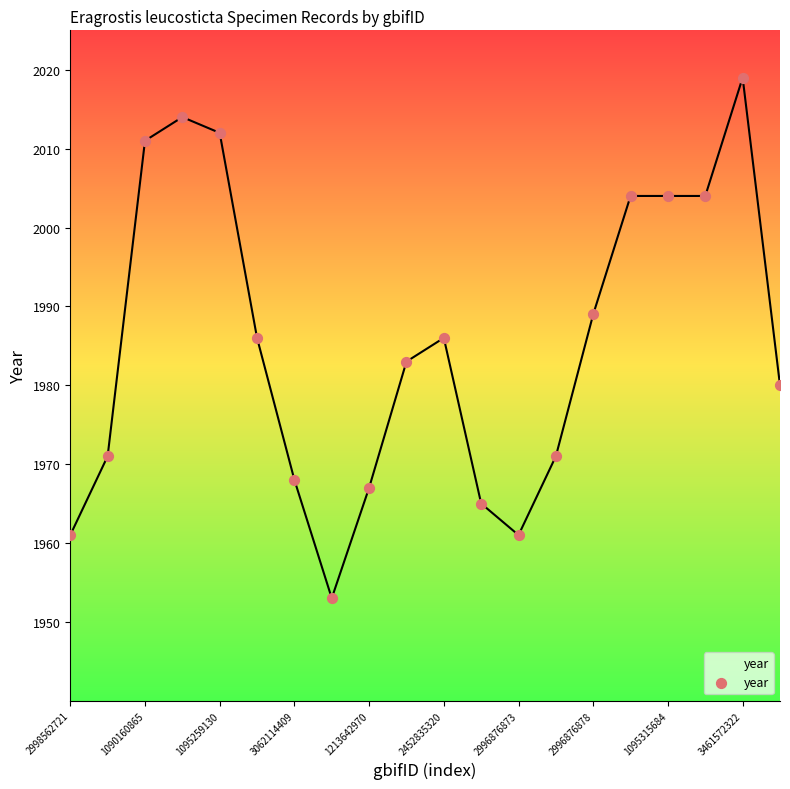

What is the smallest value displayed?

1953